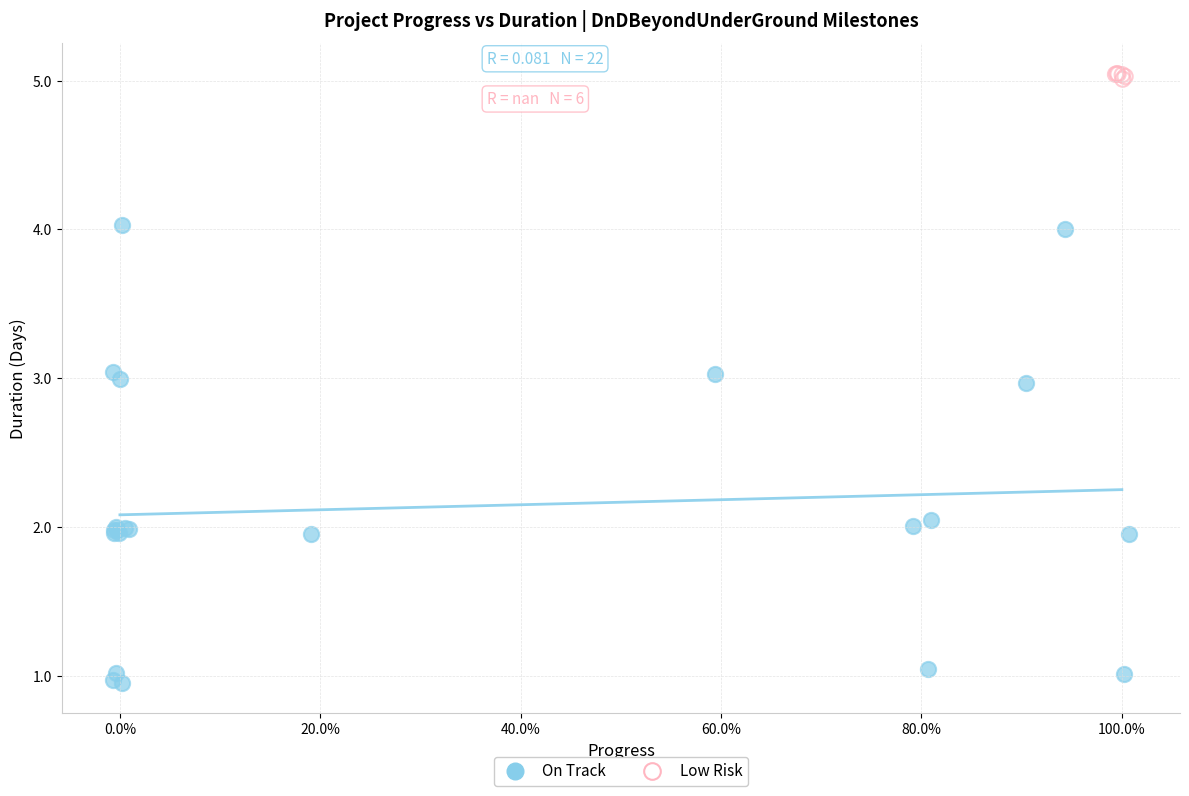

Which series reaches the minimum Y coordinate?

On Track